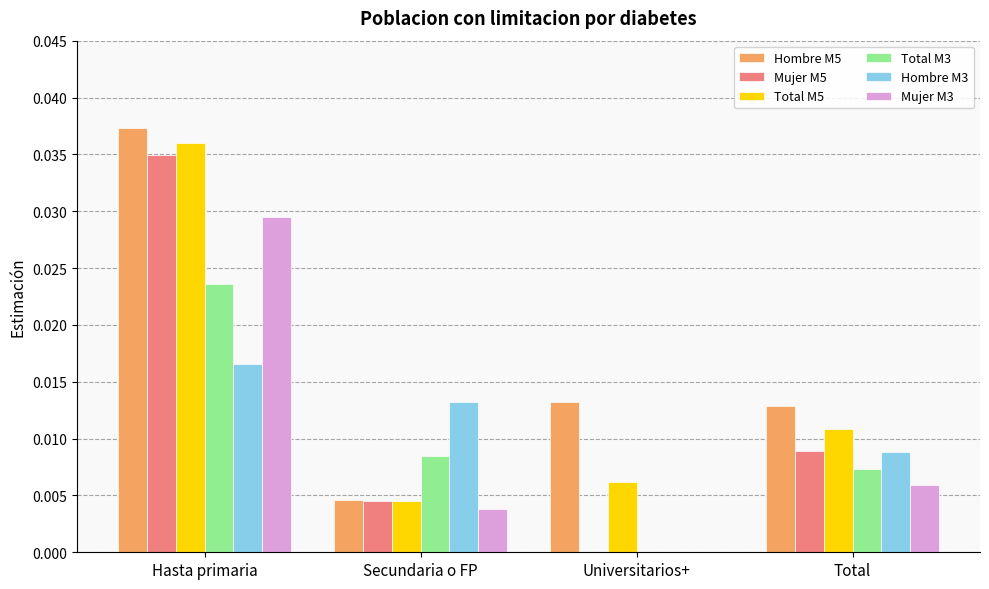

Between Hasta primaria and Universitarios+, which series saw the biggest shift?

Mujer M5